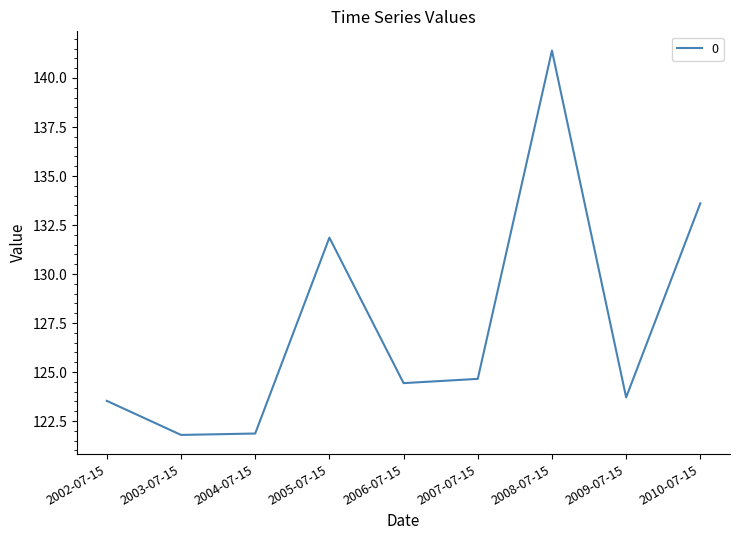

Which label corresponds to the largest value in the chart?

2008-07-15